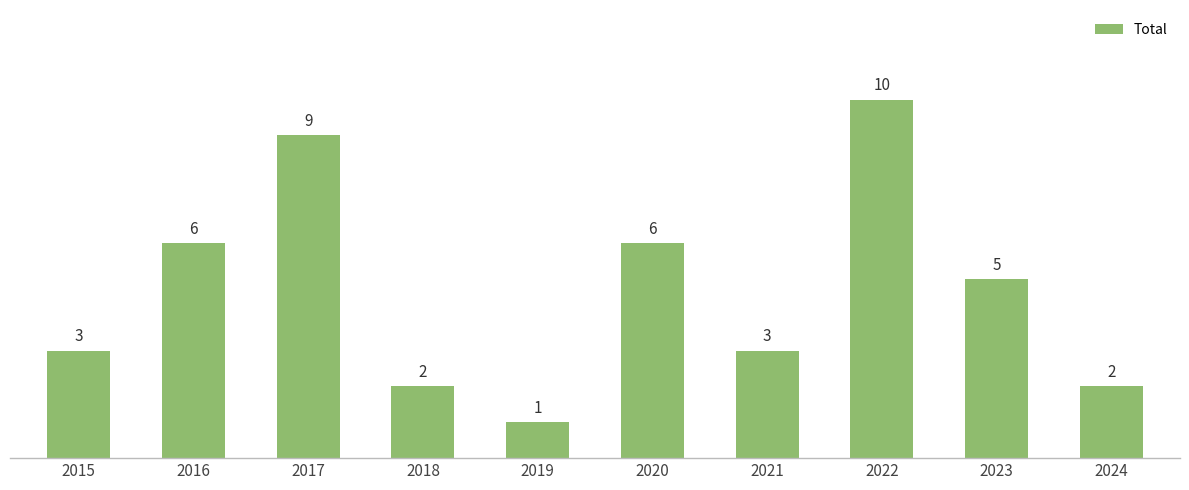

What is the value of the 5th bar from the left?

1